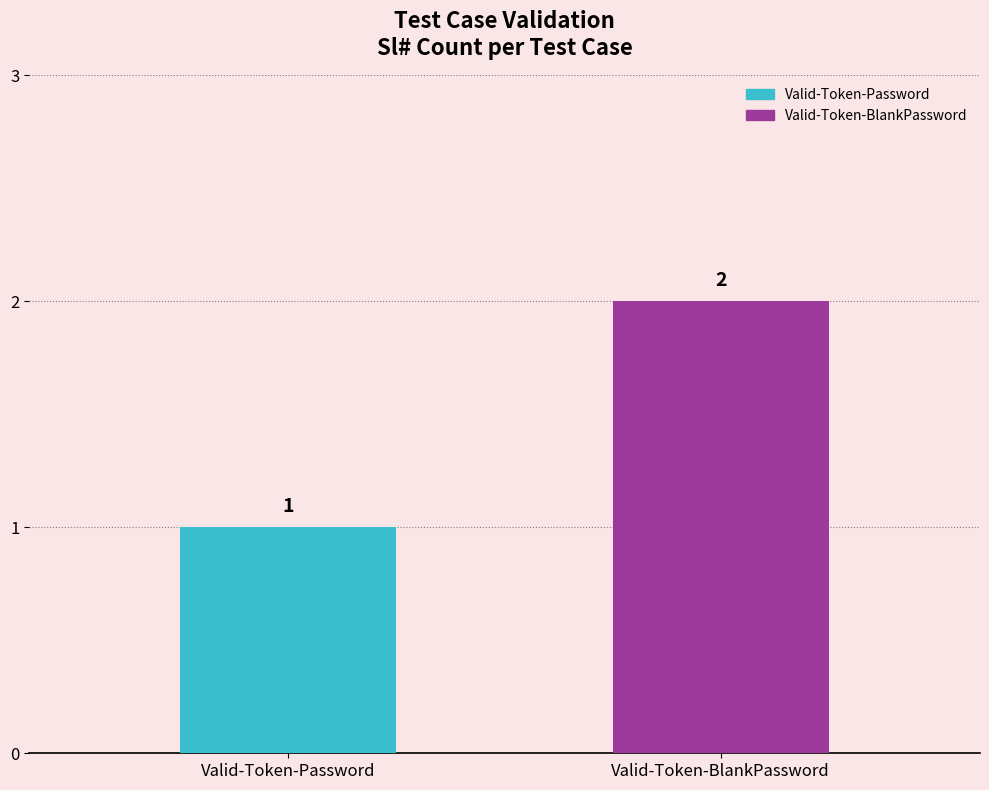

Which has a higher value, Valid-Token-BlankPassword or Valid-Token-Password?

Valid-Token-BlankPassword